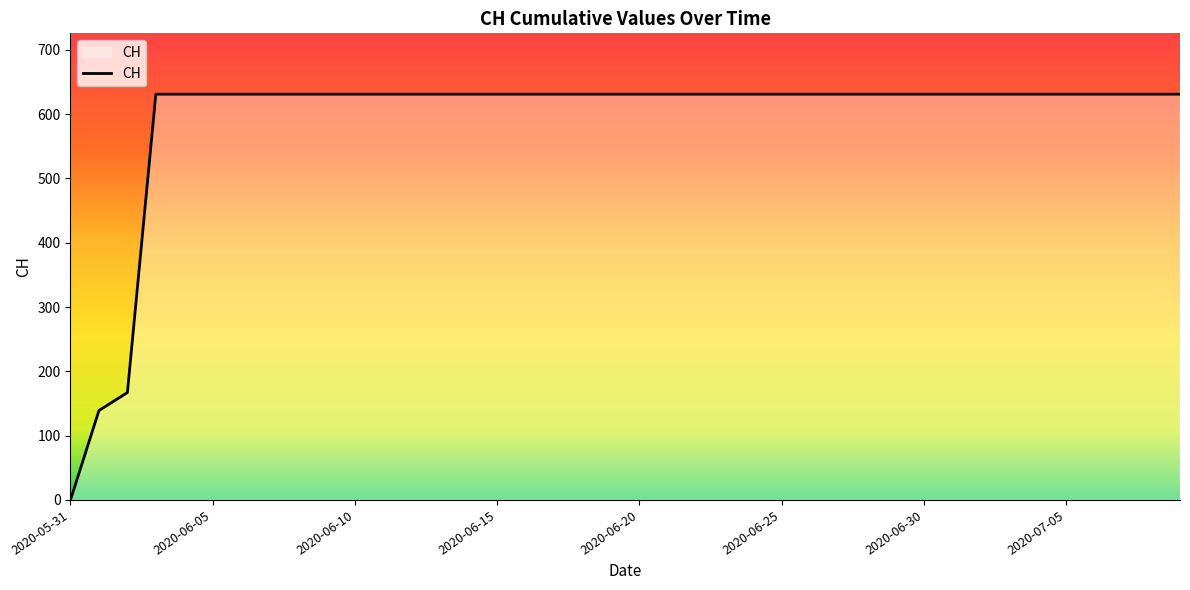

What is the greatest value displayed?

631